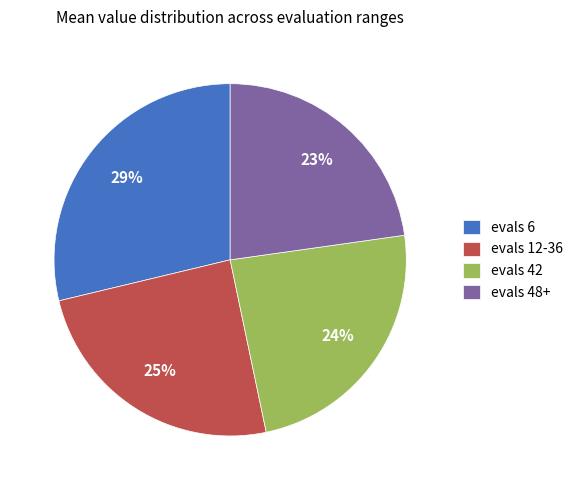

Combined, do evals 48+ and evals 42 account for over 50%?

No